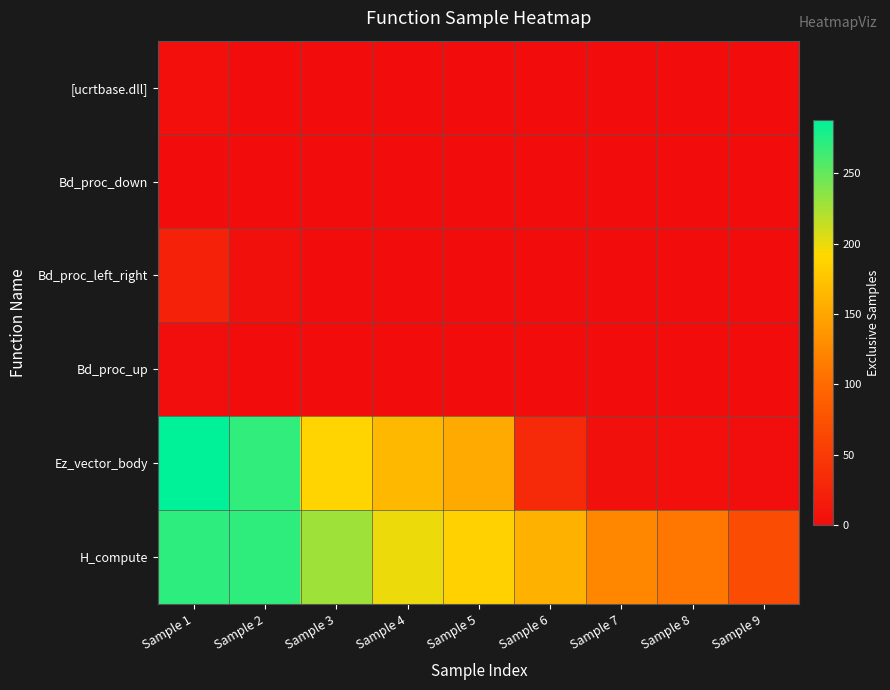

What is the total value across all series at Sample 6?

190